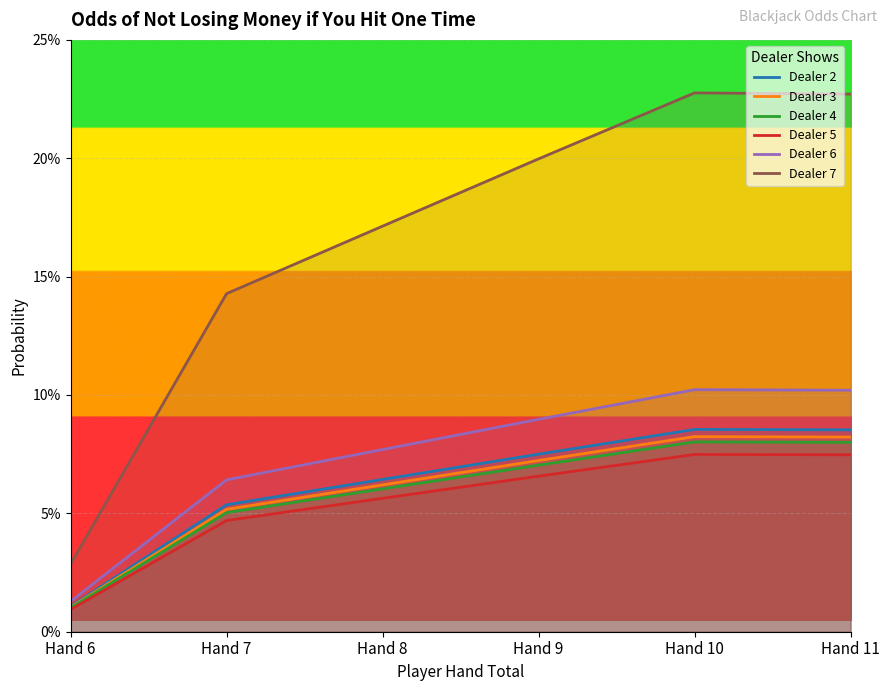

At which label is Dealer 6 closest to 0?

Hand 6